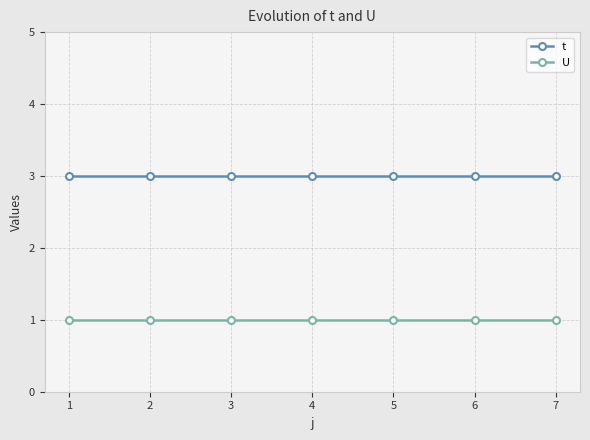

What is the minimum value for U?

1